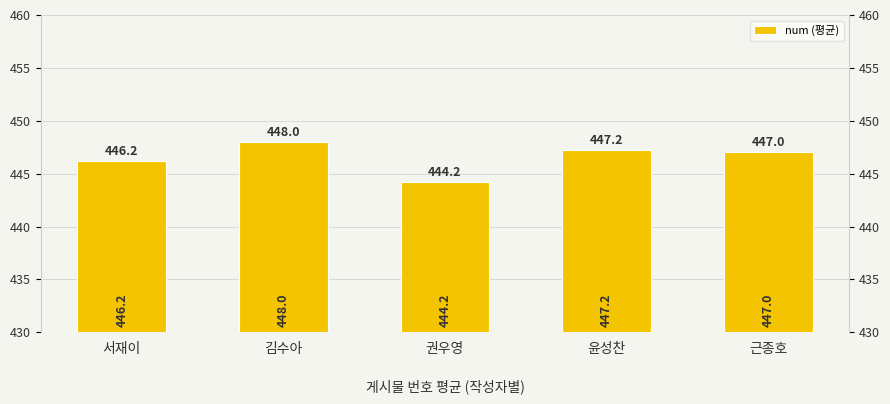

Is it true that the value at 윤성찬 is 447.2?

True